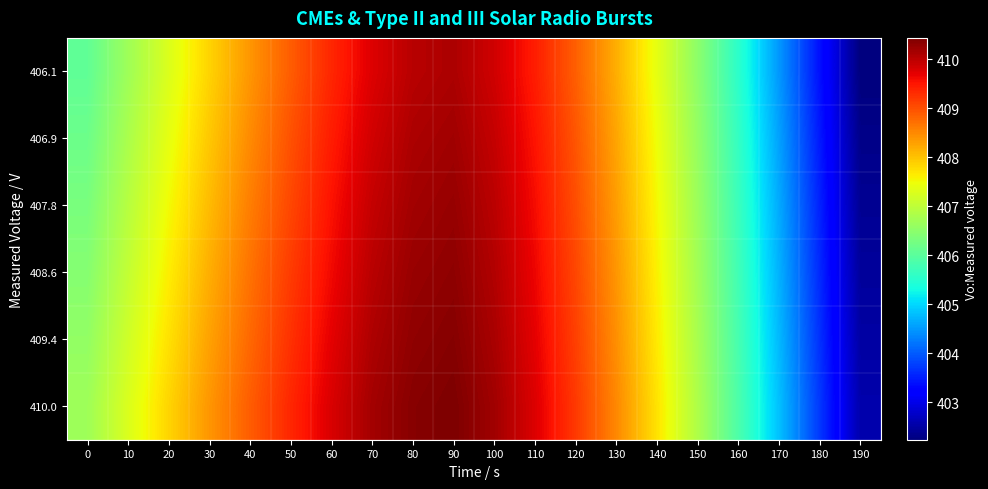

What is the total value across all series at 170?

2428.0